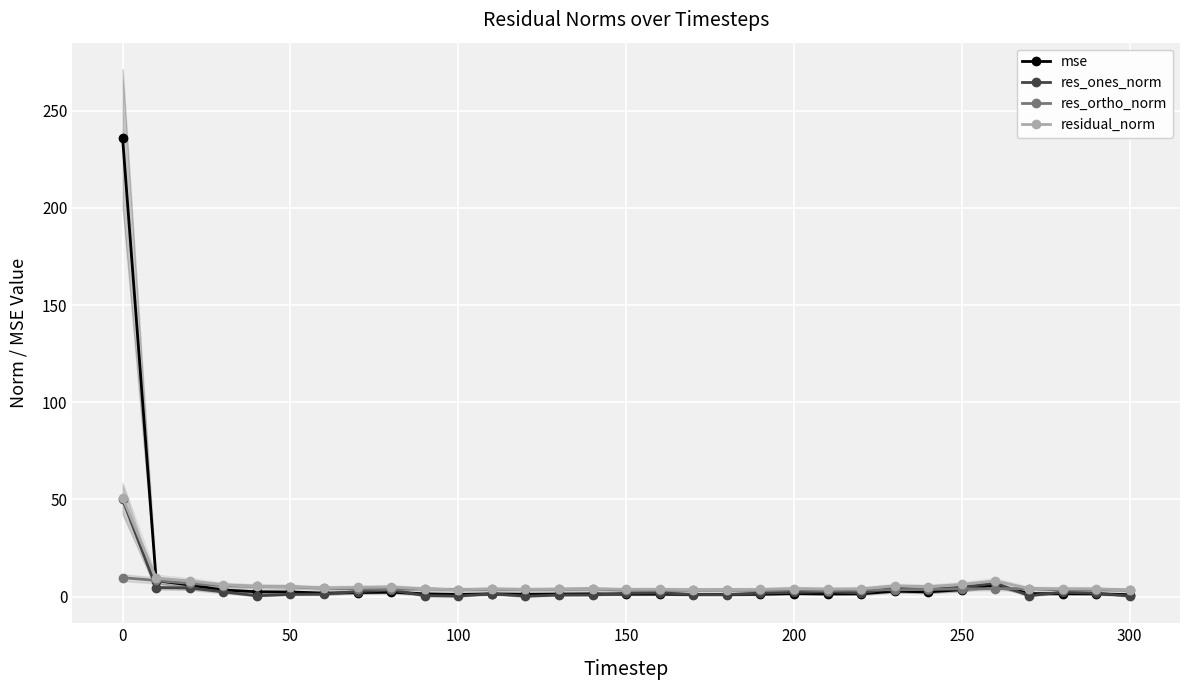

What are all the series names shown in the legend?

mse, res_ones_norm, res_ortho_norm, residual_norm